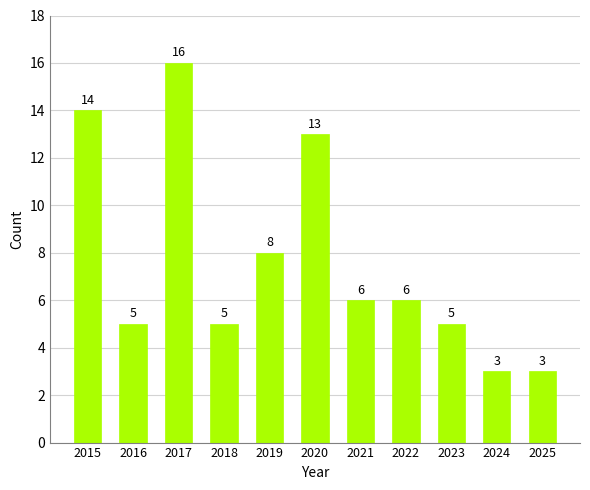

The value at 2023 is 5. True or false?

True